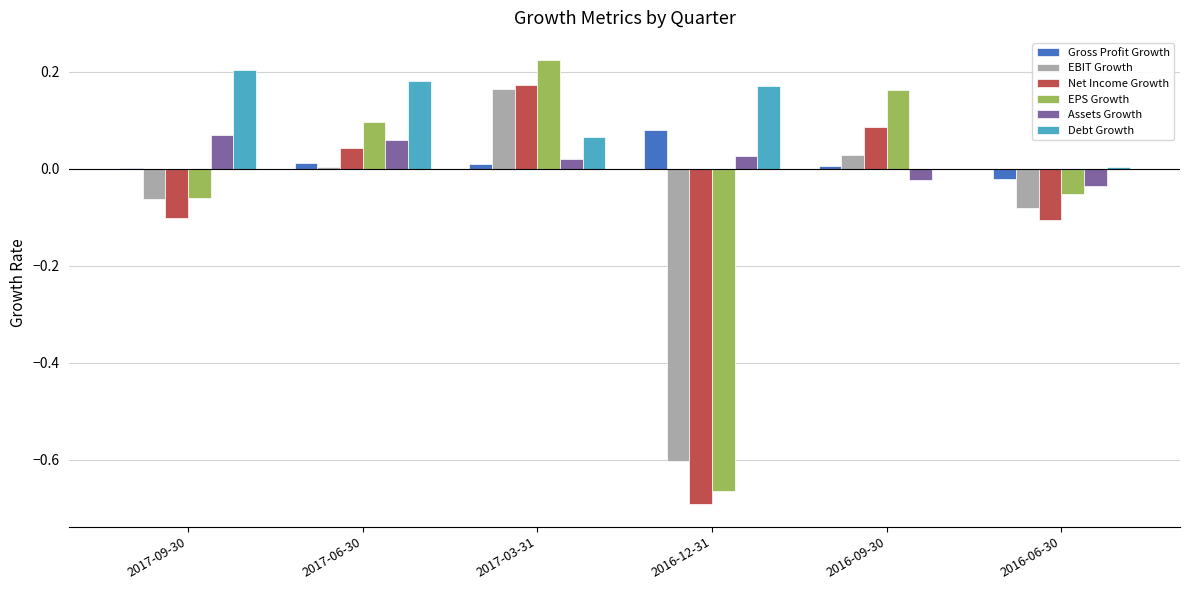

Between 2017-09-30 and 2016-12-31, which series saw the biggest shift?

EPS Growth